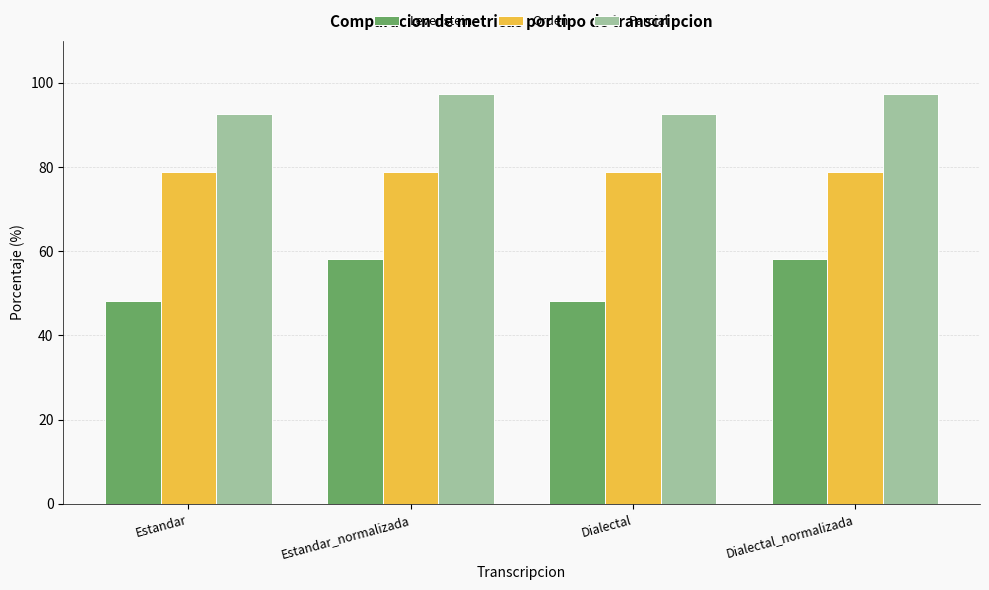

Is the value of Orden at Estandar_normalizada greater than the value of Parcial at Estandar?

No